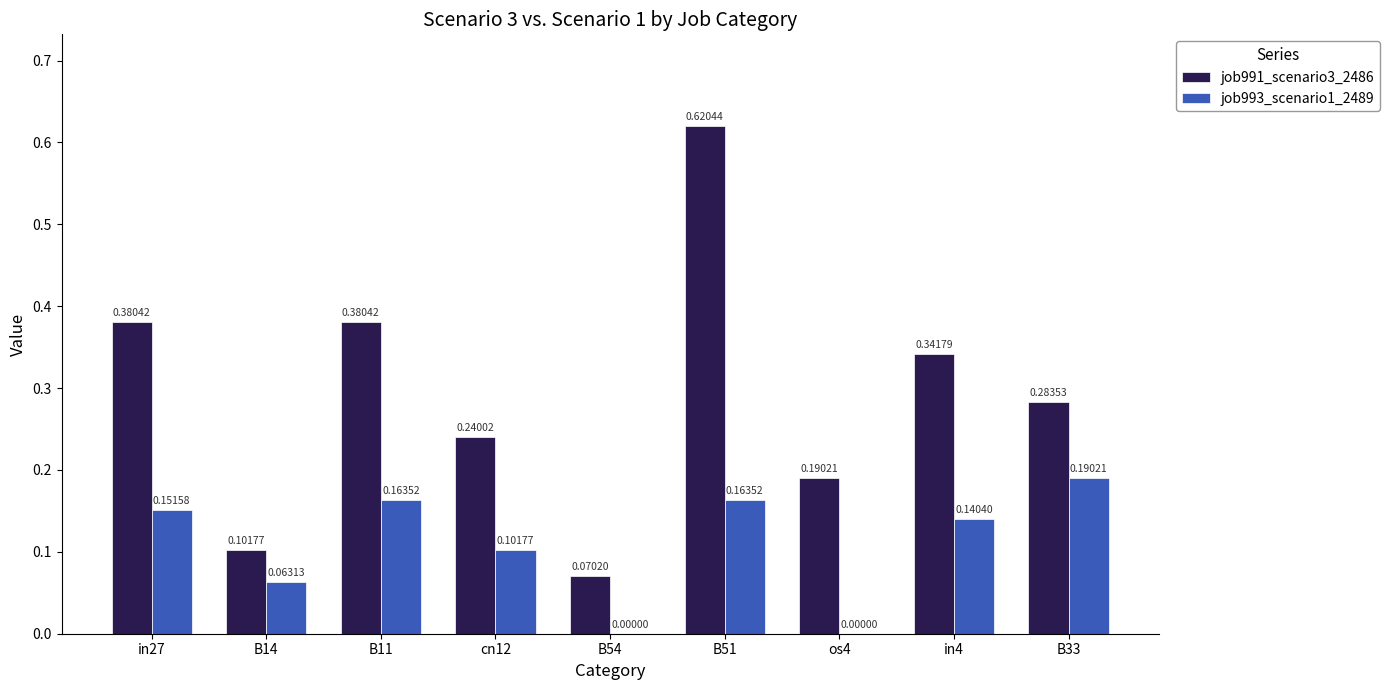

What is the sum of all job991_scenario3_2486 values?

2.6